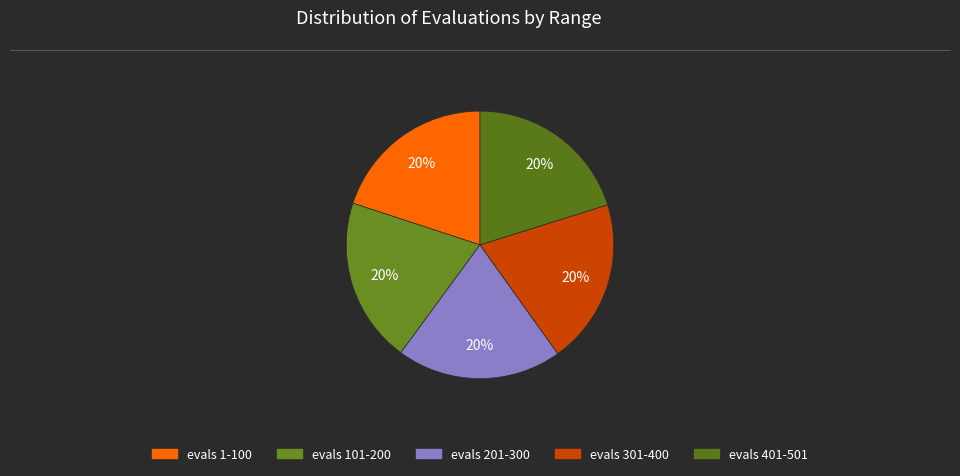

How many slices are in this pie chart?

5